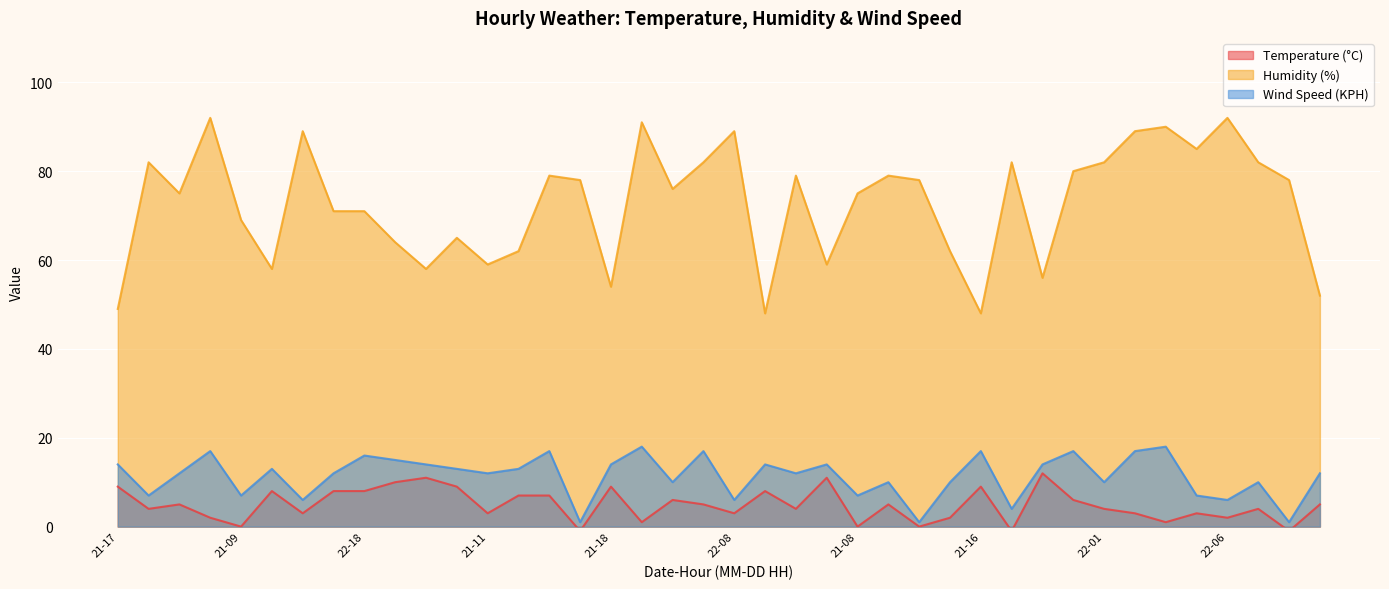

What are all the series names shown in the legend?

Temperature (°C), Humidity (%), Wind Speed (KPH)